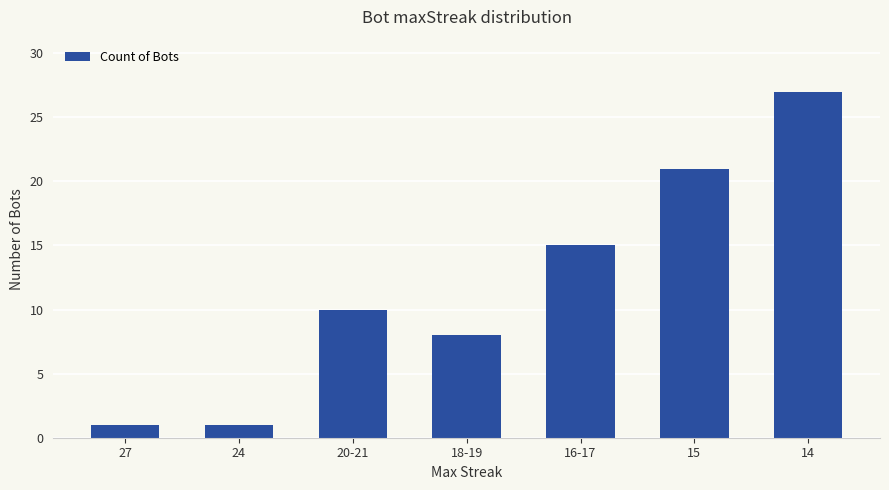

What is the sum of all values?

83